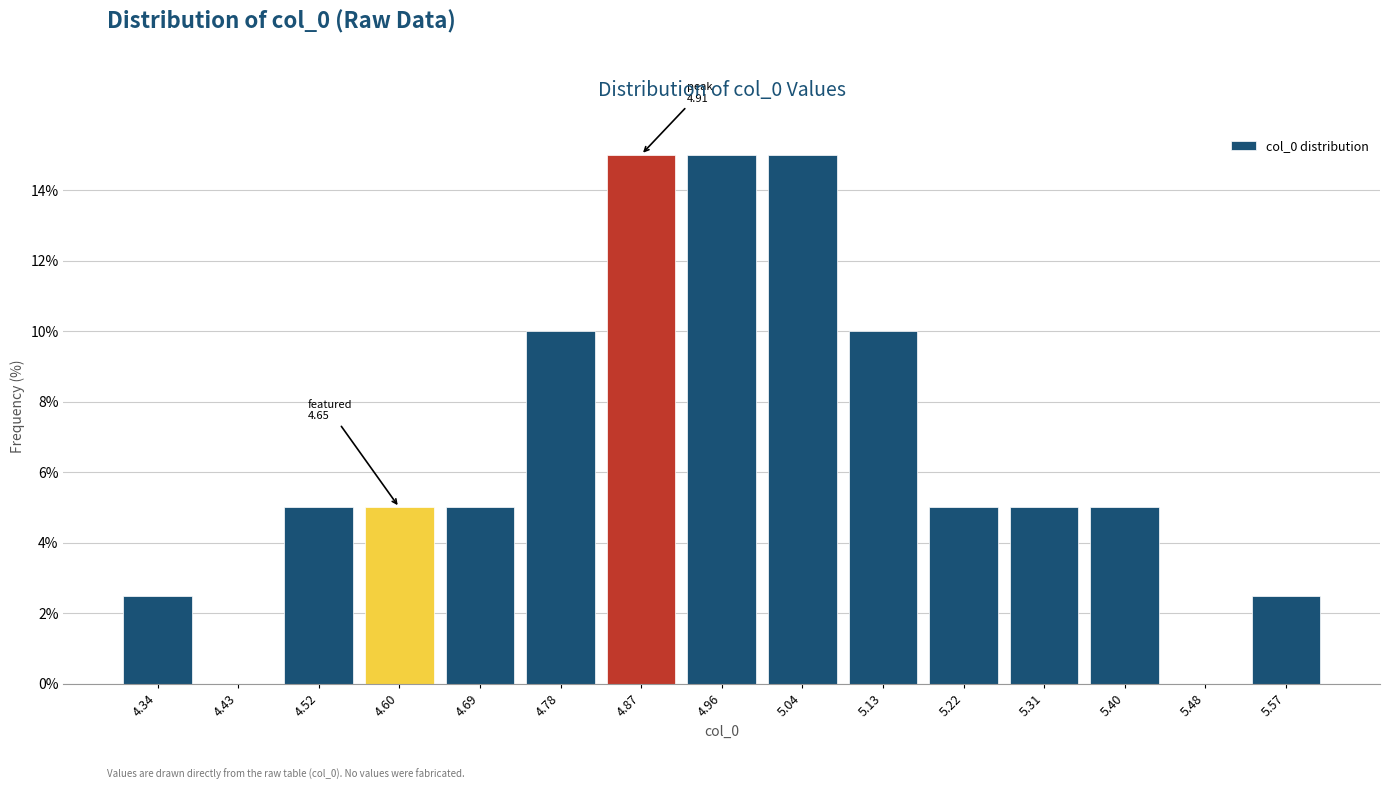

Reading left to right, transcribe all the data shown in this chart.

4.34=2.5	4.43=0.0	4.52=5.0	4.60=5.0	4.69=5.0	4.78=10.0	4.87=15.0	4.96=15.0	5.04=15.0	5.13=10.0	5.22=5.0	5.31=5.0	5.40=5.0	5.48=0.0	5.57=2.5